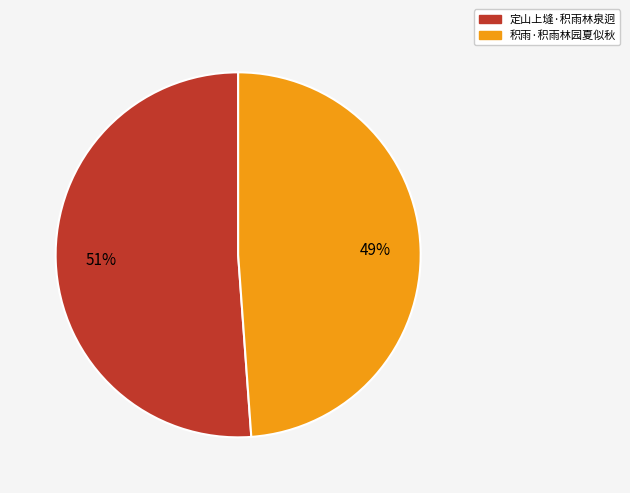

To the nearest percent, what is the difference between the largest and smallest slice percentages?

2%